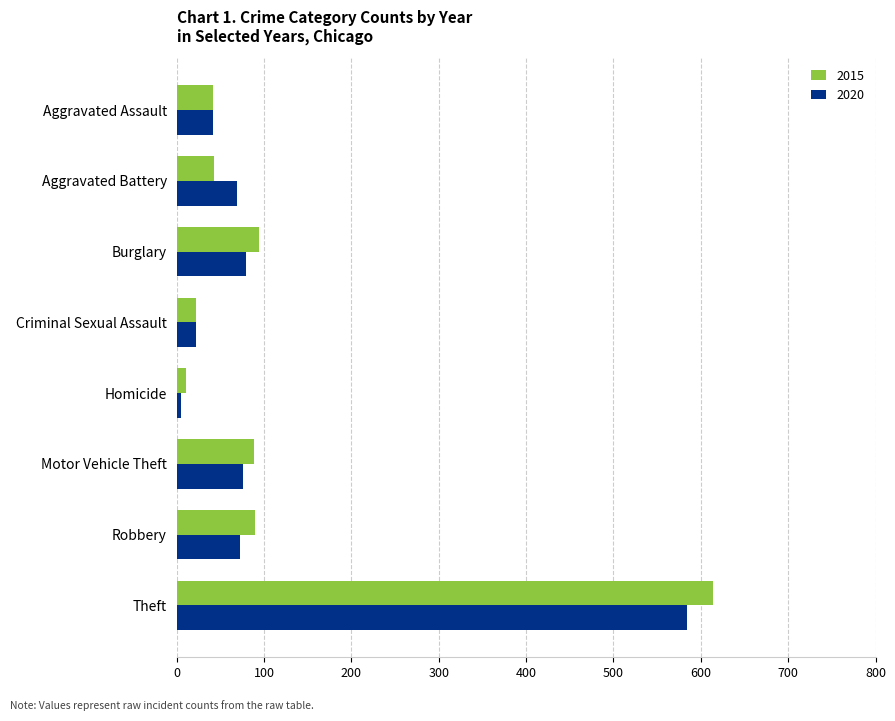

List the series in order of their overall mean, highest first.

2015, 2020